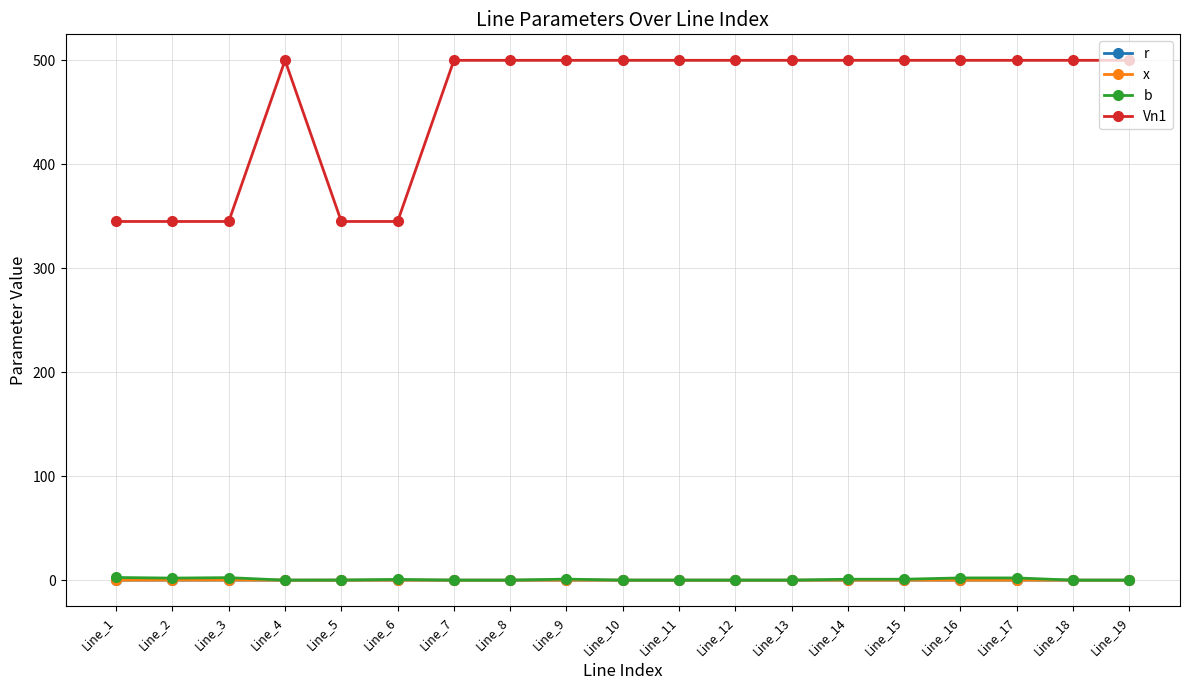

Is the value of r at Line_14 greater than the value of Vn1 at Line_9?

No